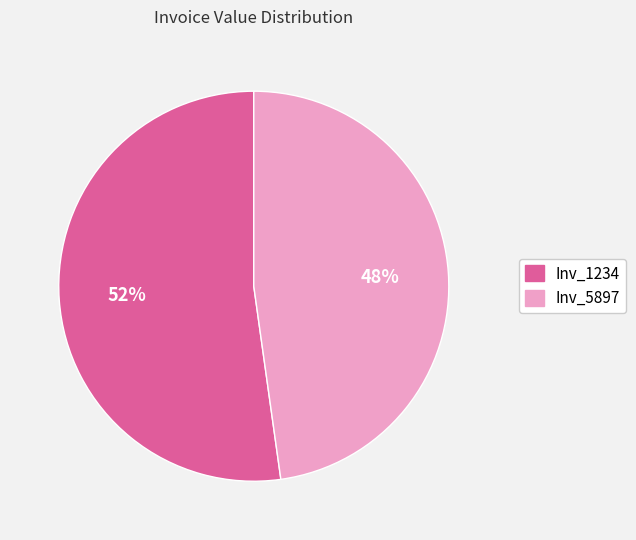

The Inv_5897 slice represents 48% of the pie. True or false?

True